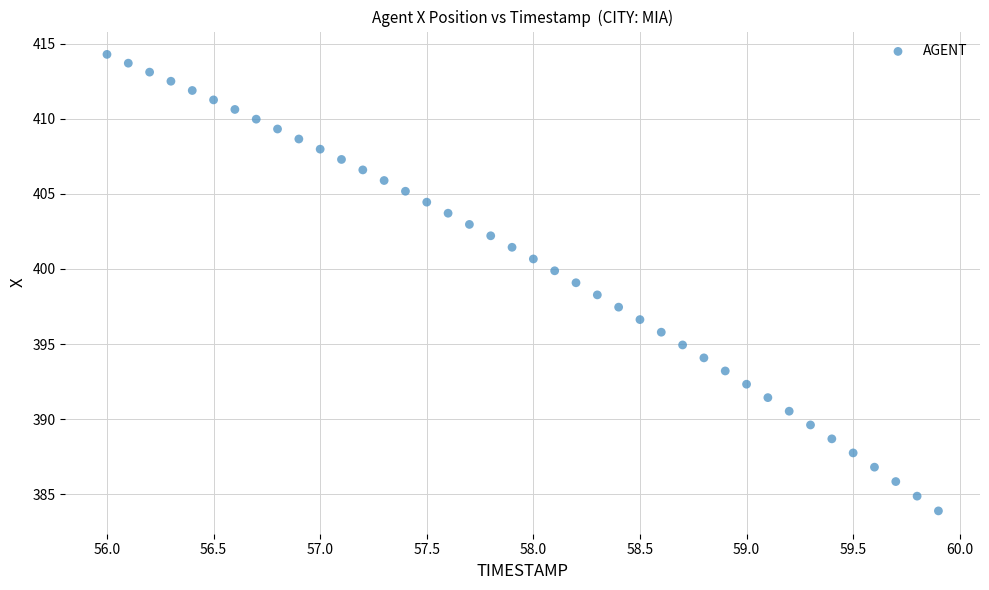

What is the range of Y values (max minus min)?

30.4